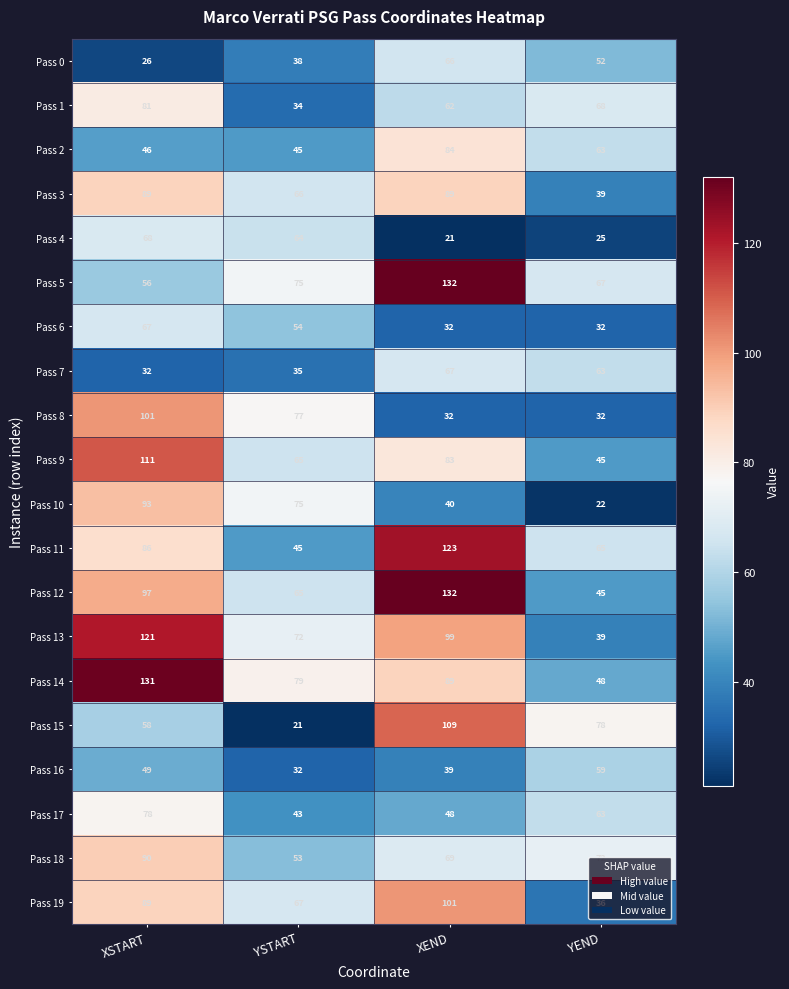

What is the lowest value of the Pass 6 series?

32